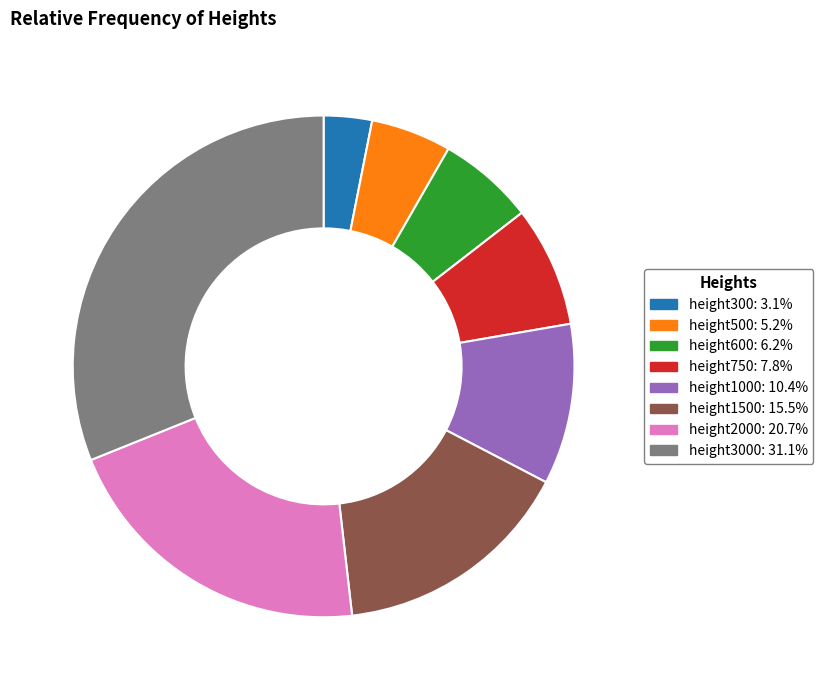

Count the number of slices in the pie.

8